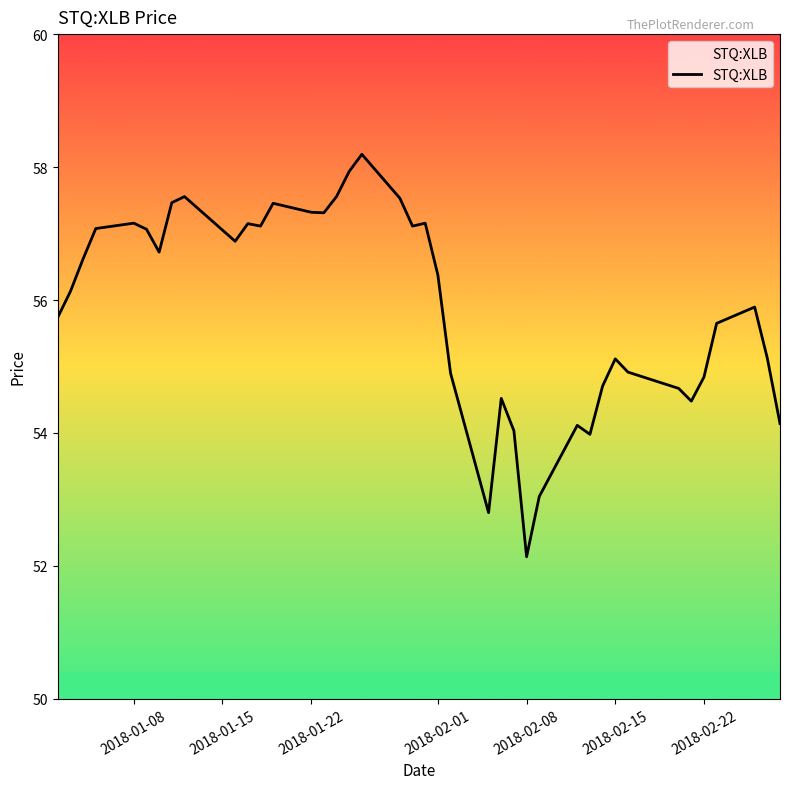

Does the chart have visible grid lines?

No